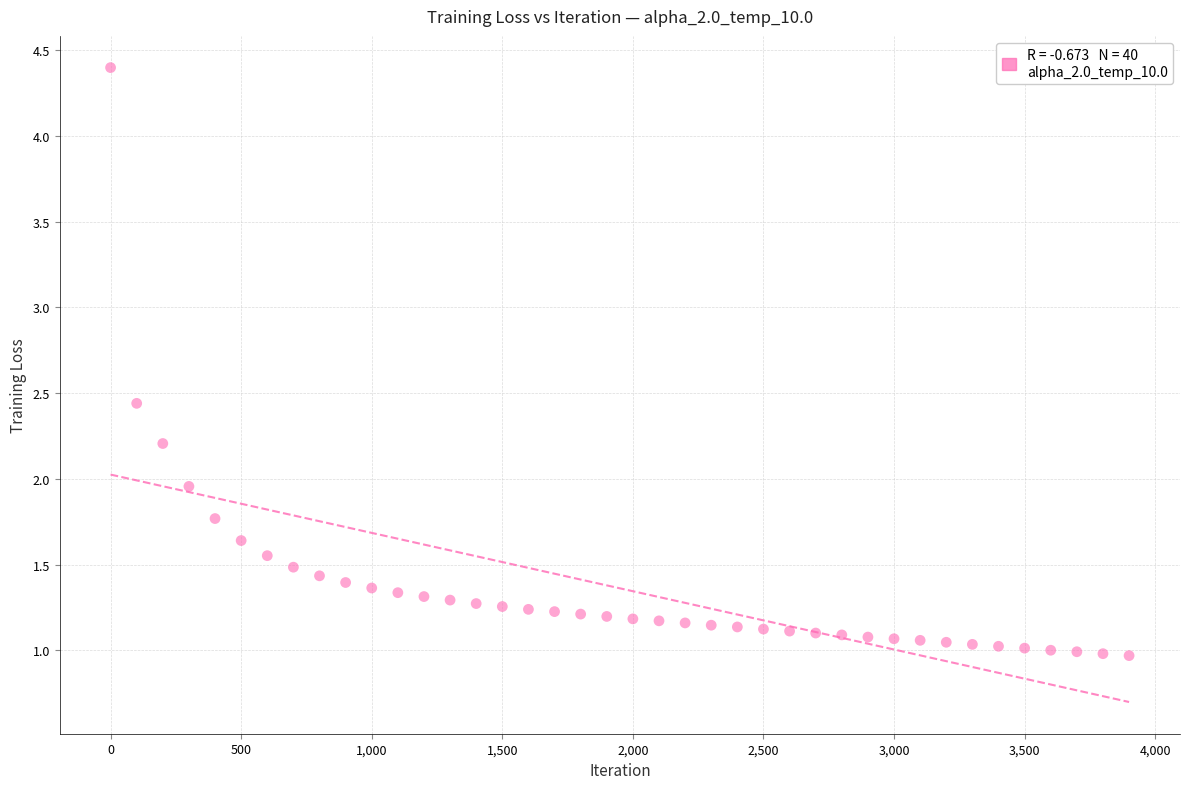

What is the range of X values (max minus min)?

3900.0